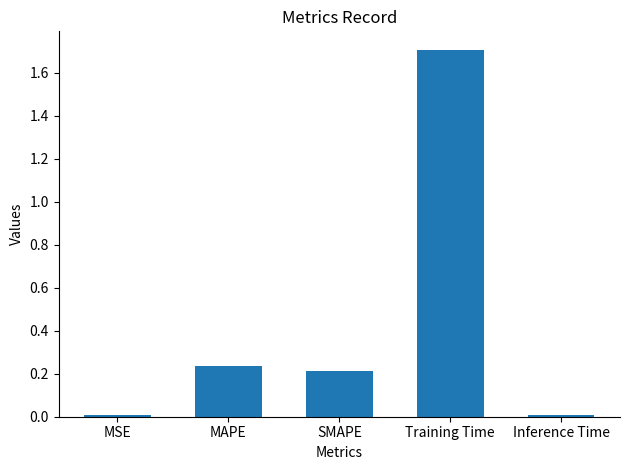

Between MAPE and Training Time, which is larger?

Training Time